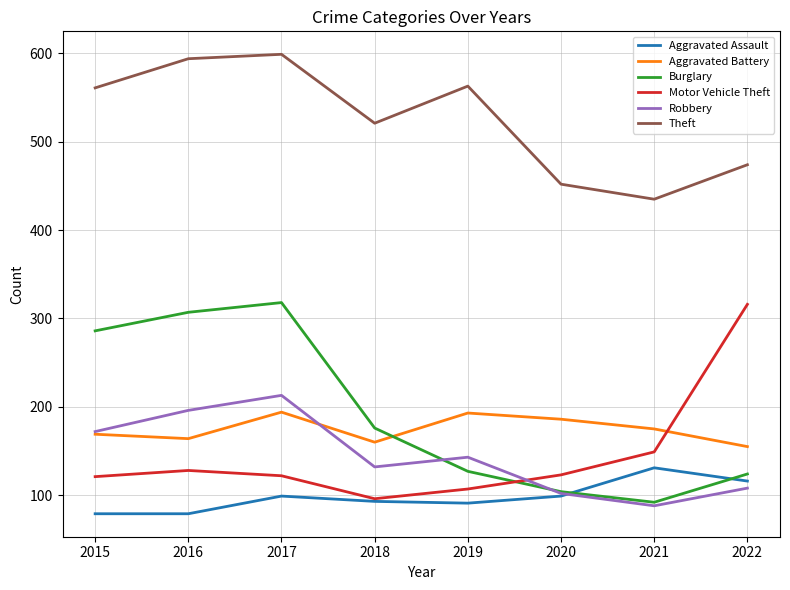

Does the chart display data point markers on the line(s)?

No